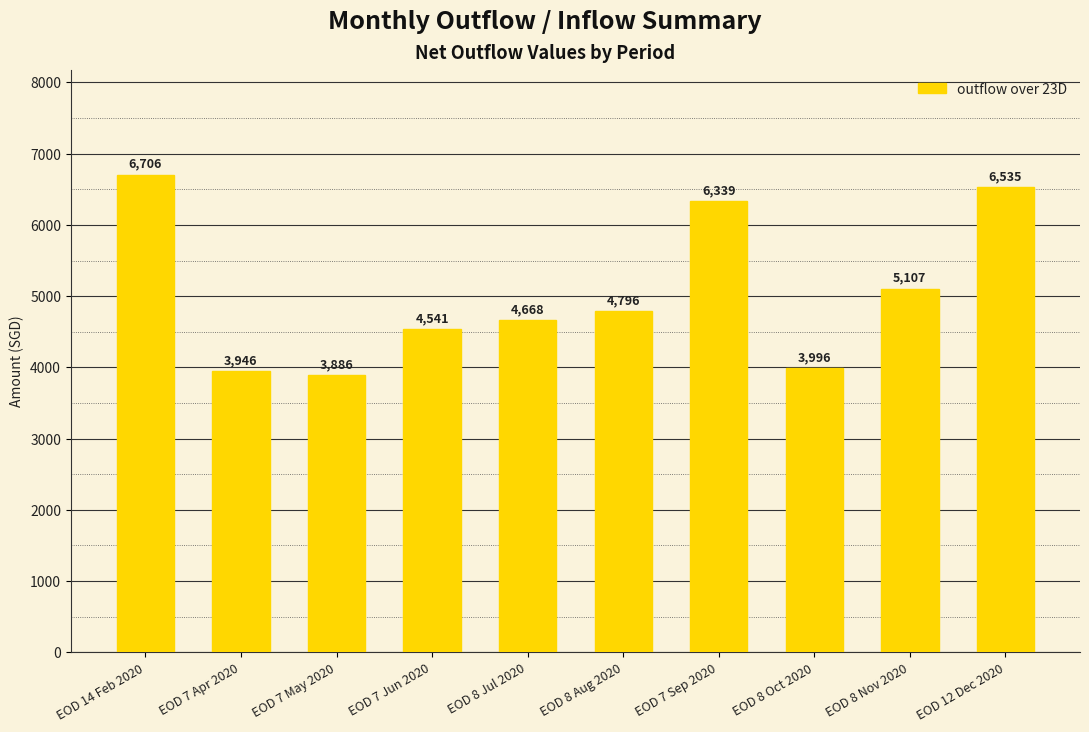

What position from the right is EOD 7 Sep 2020?

4